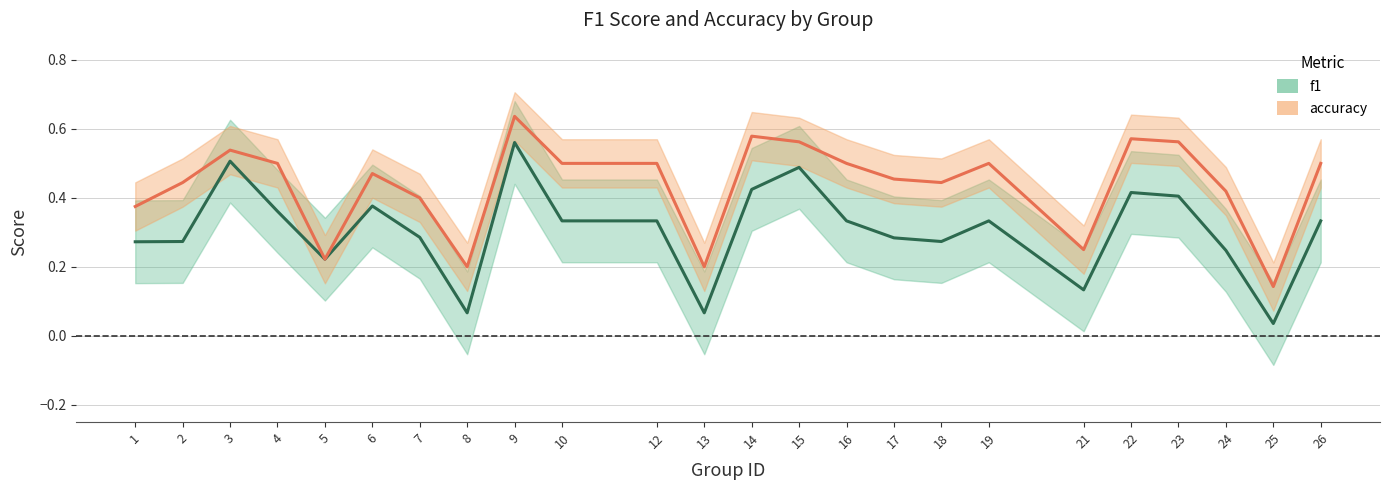

True or false: f1 and accuracy intersect in this chart.

False